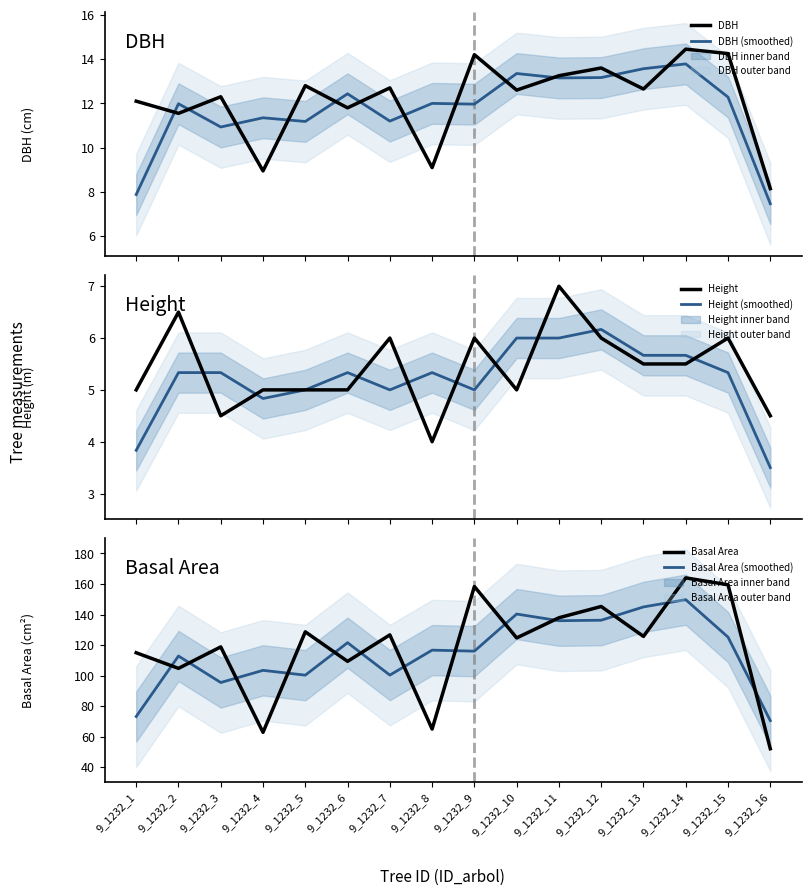

Which series has the largest total across all categories?

Basal Area